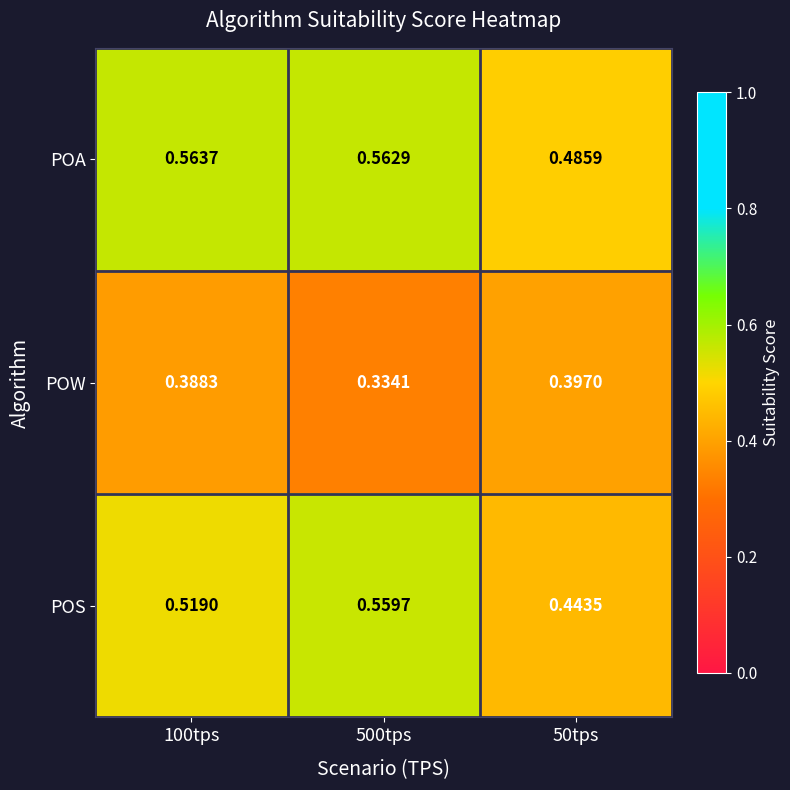

Which series has the widest spread of values?

POS